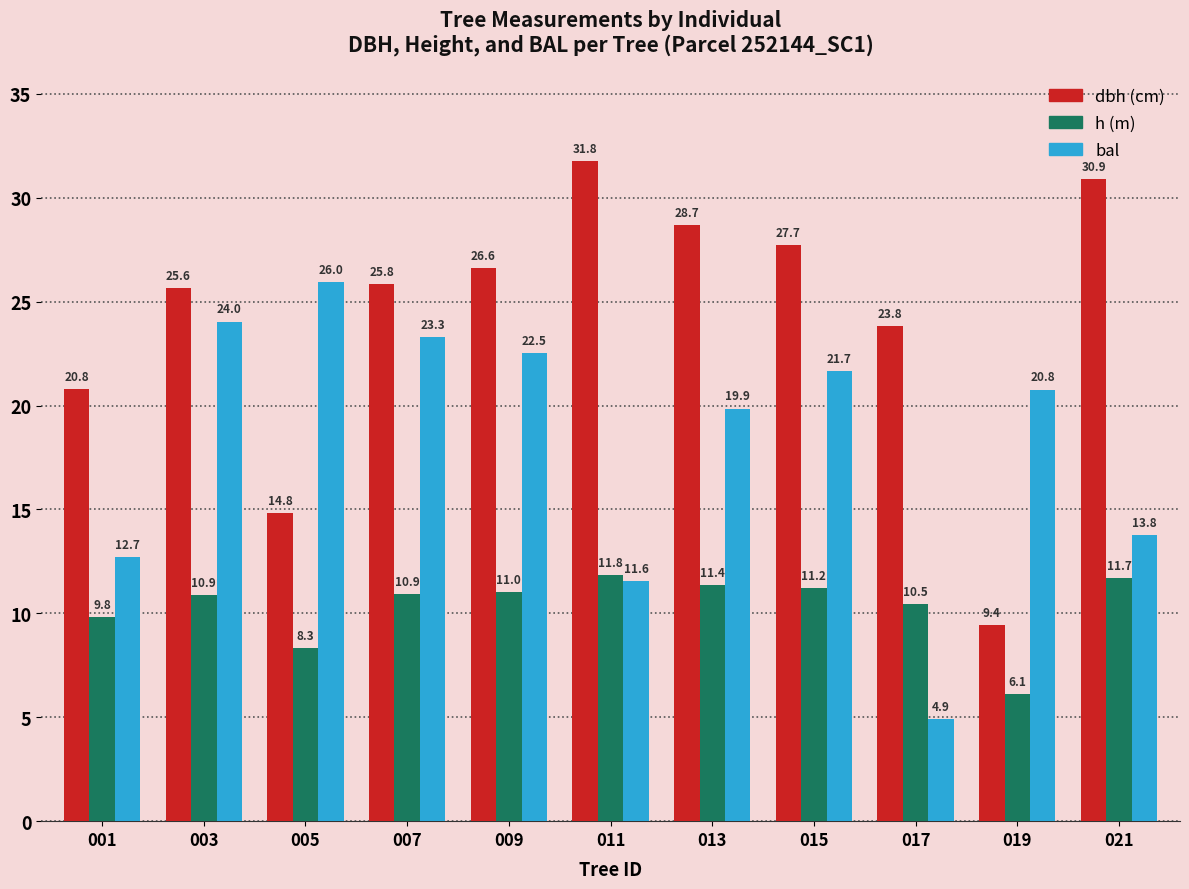

What is the spread (max minus min) of values at 009?

15.6